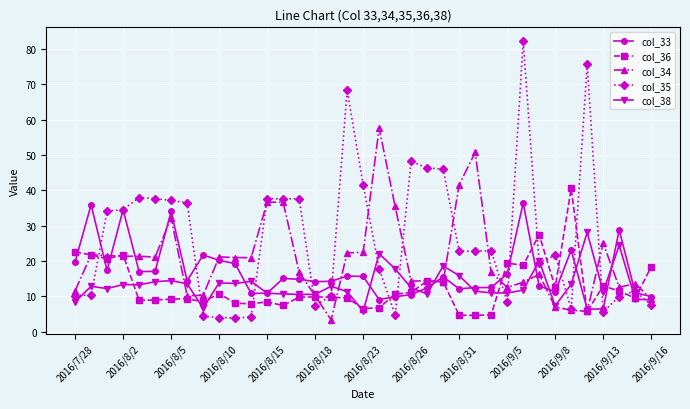

What are all the series names shown in the legend?

col_33, col_36, col_34, col_35, col_38